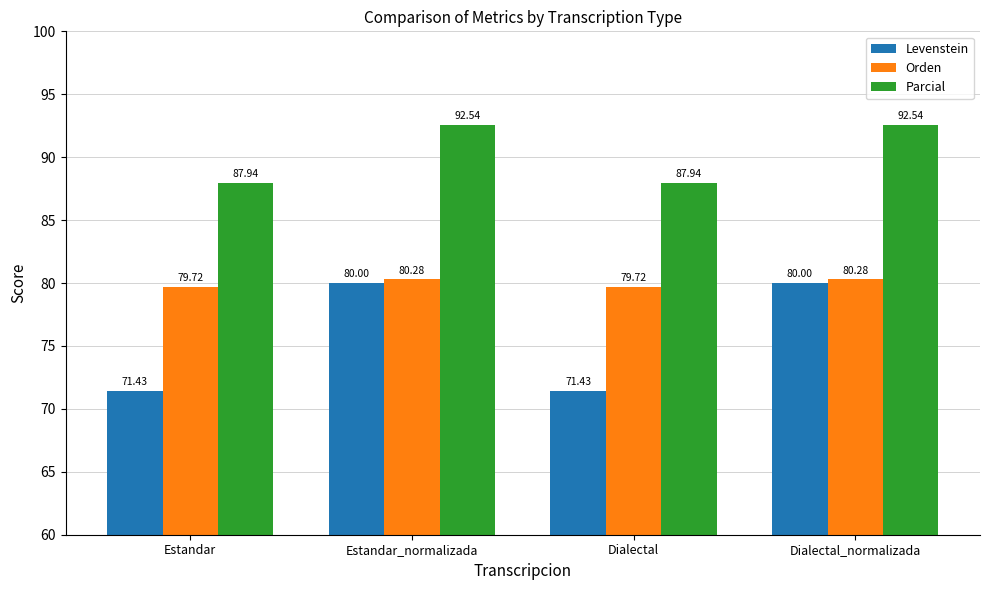

Rank the series at Estandar from highest to lowest value.

Parcial, Orden, Levenstein